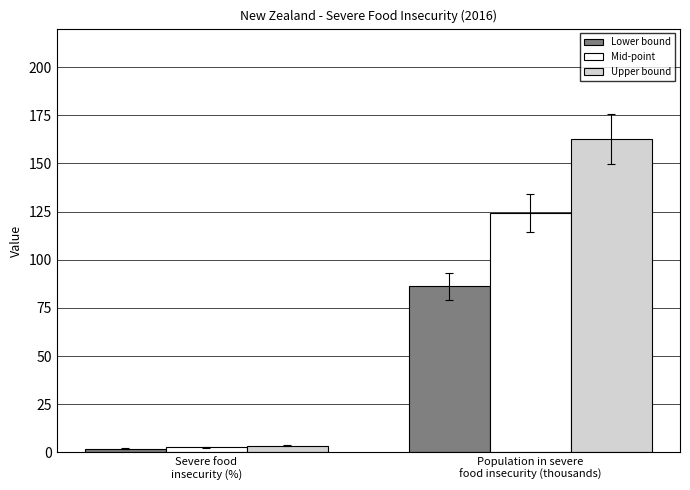

Which series has the largest range (max minus min)?

Upper bound